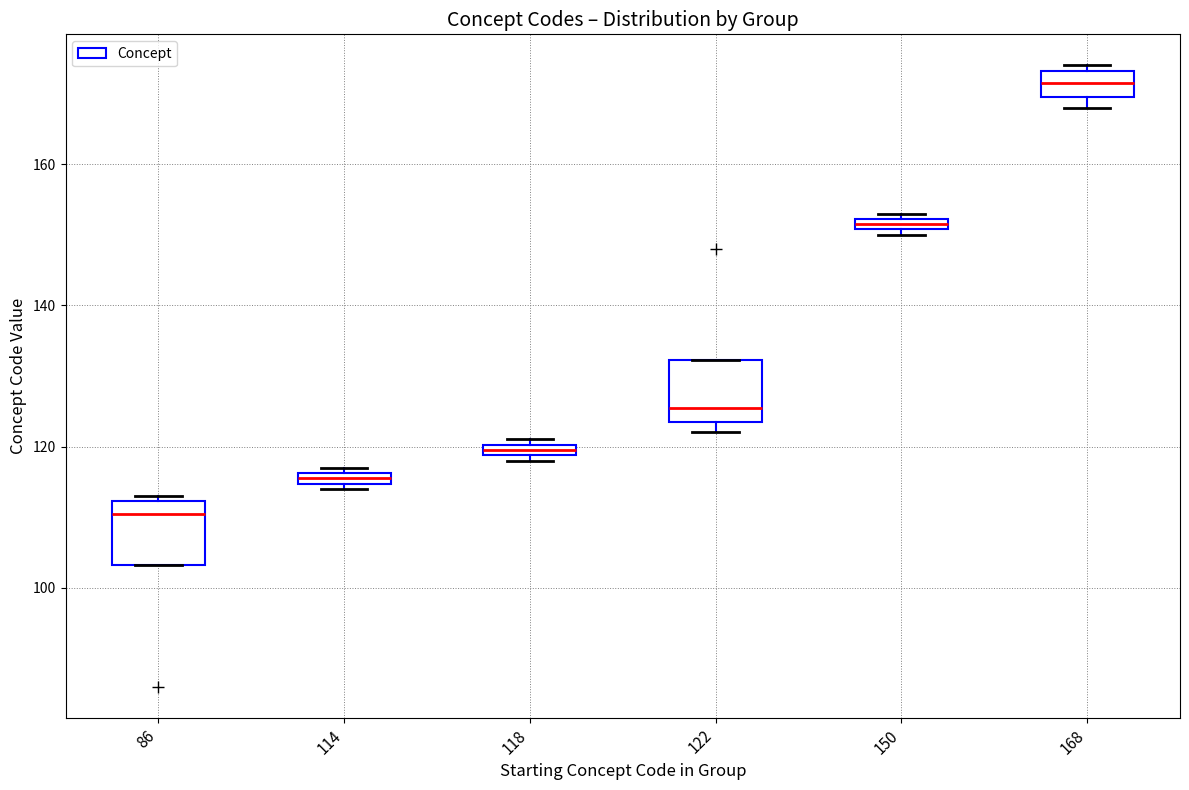

Where does the median line of the box at x = 168 sit on the y-axis? The values are not printed on the chart, so give them approximately, as read against the axis.

172